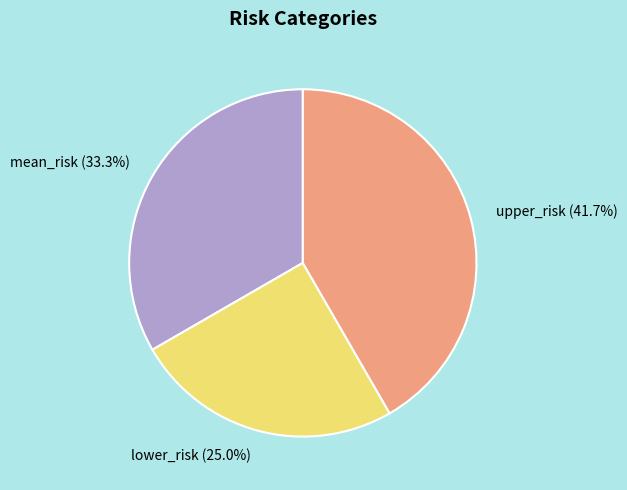

To the nearest percent, what portion does lower_risk represent?

25%